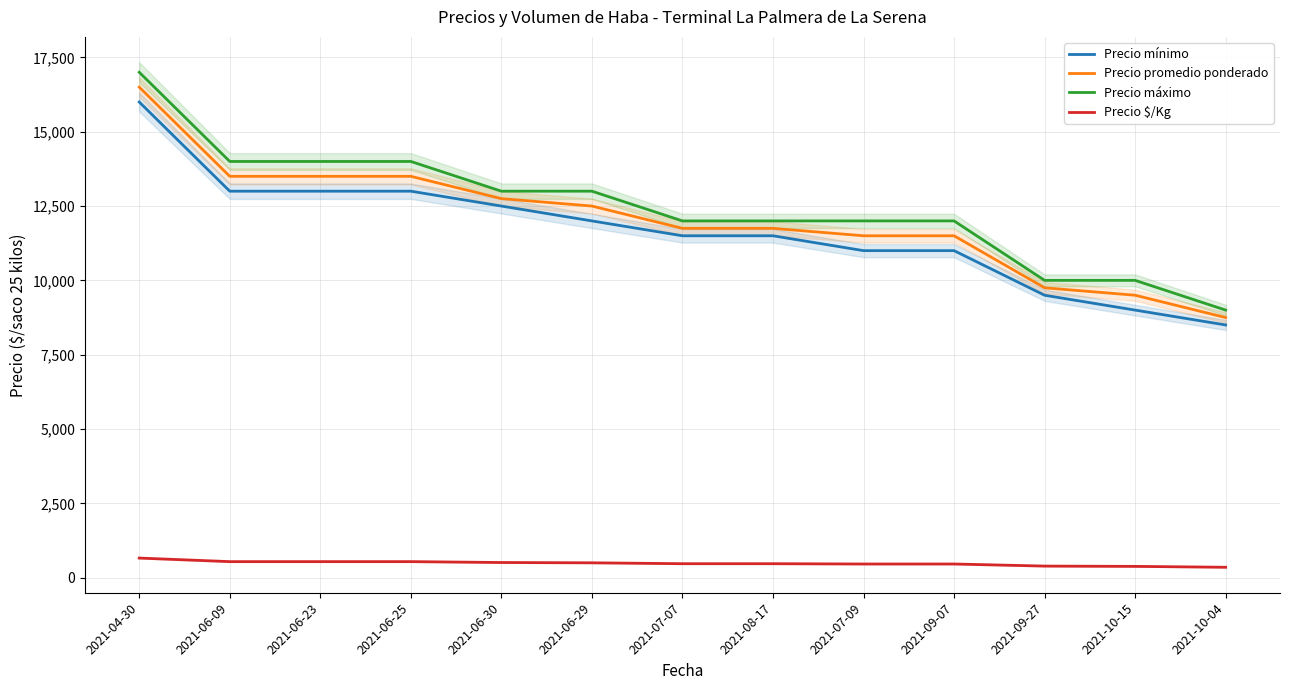

True or false: Precio mínimo and Precio máximo cross at least once.

False